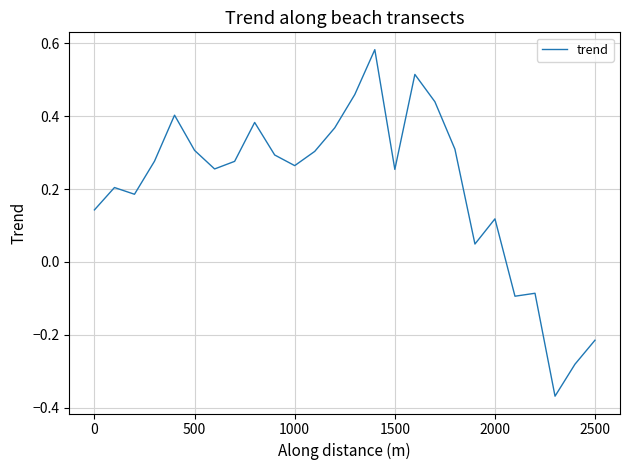

What is the difference between the maximum and minimum values?

1.0